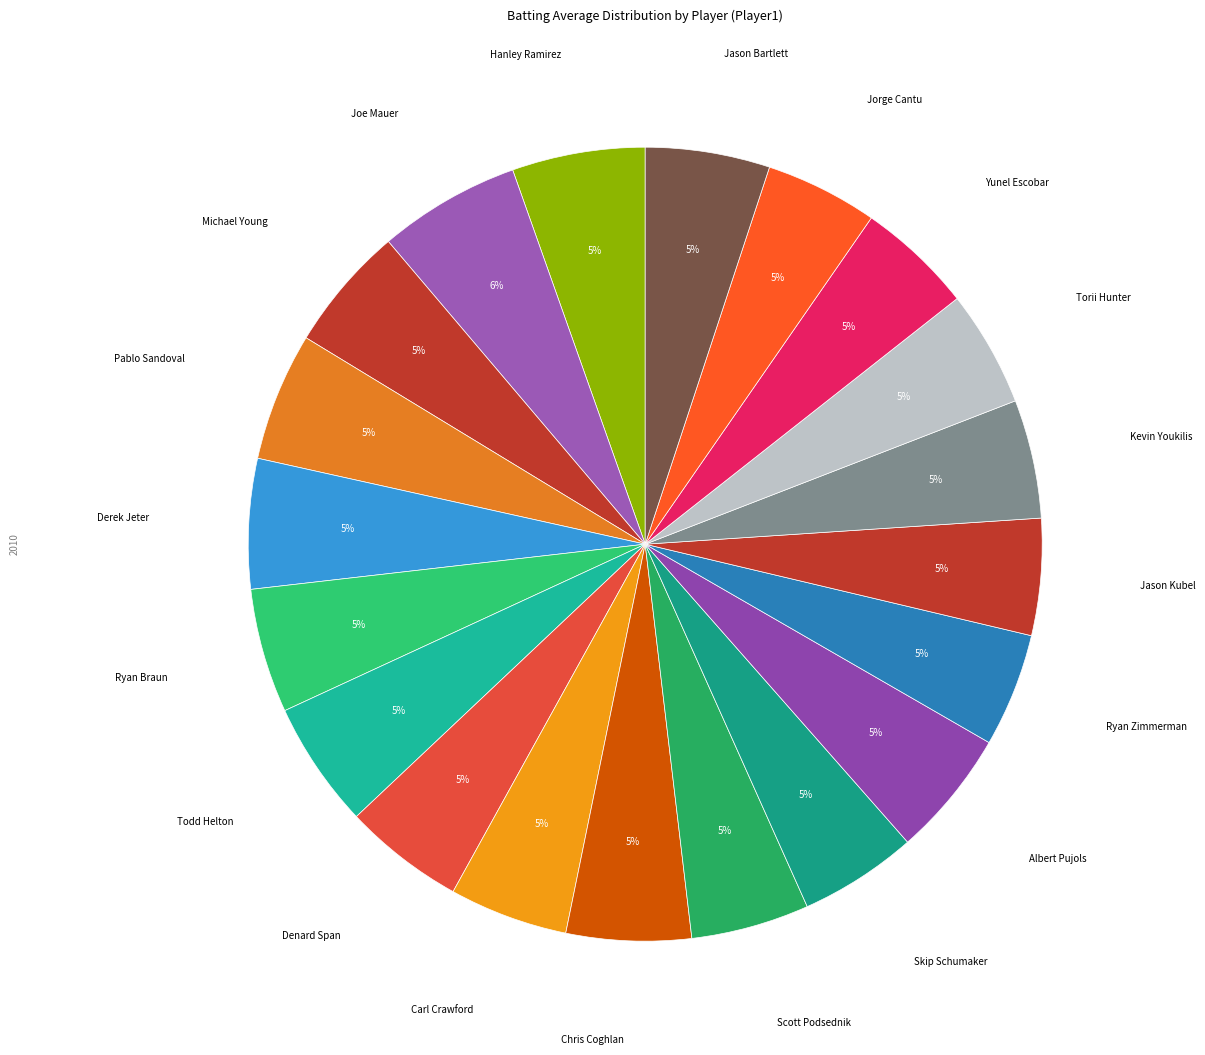

Count the number of slices in the pie.

20